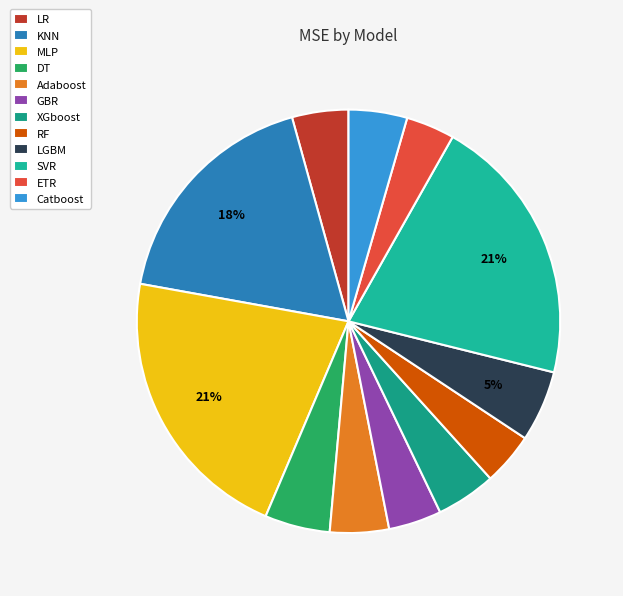

Is it true that LGBM is 1% of the pie?

False